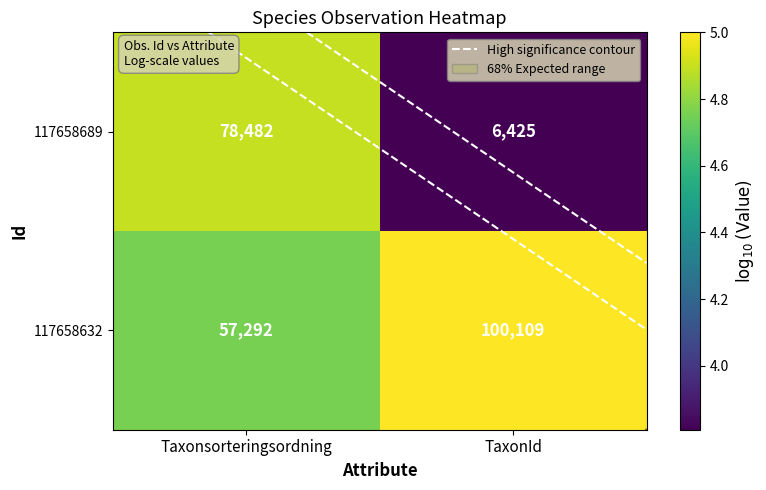

What is the minimum value shown in the chart?

3.8